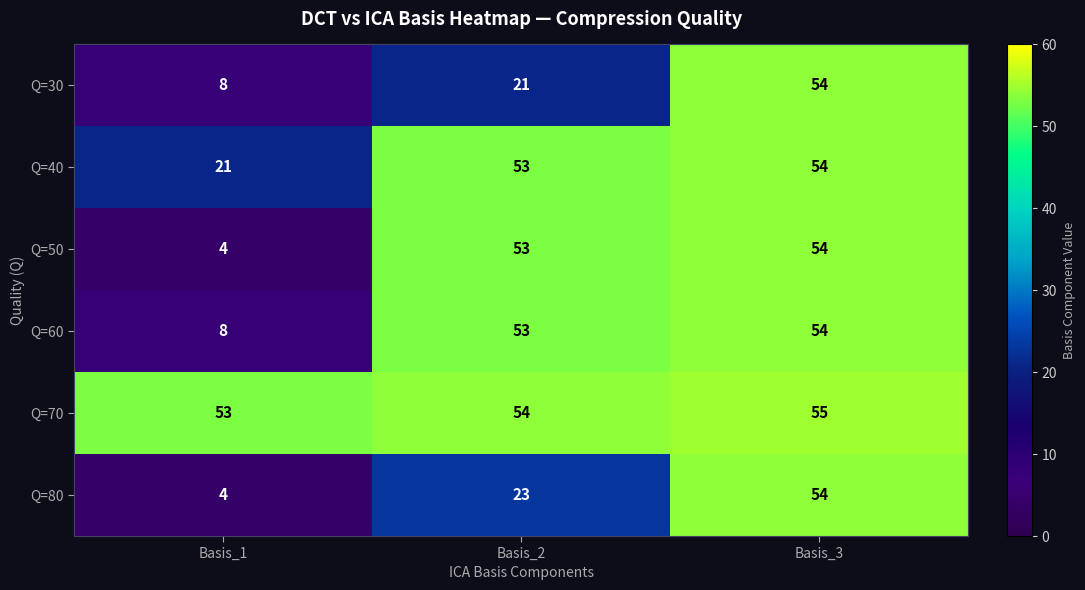

Between Basis_1 and Basis_2, which series saw the biggest shift?

Q=50